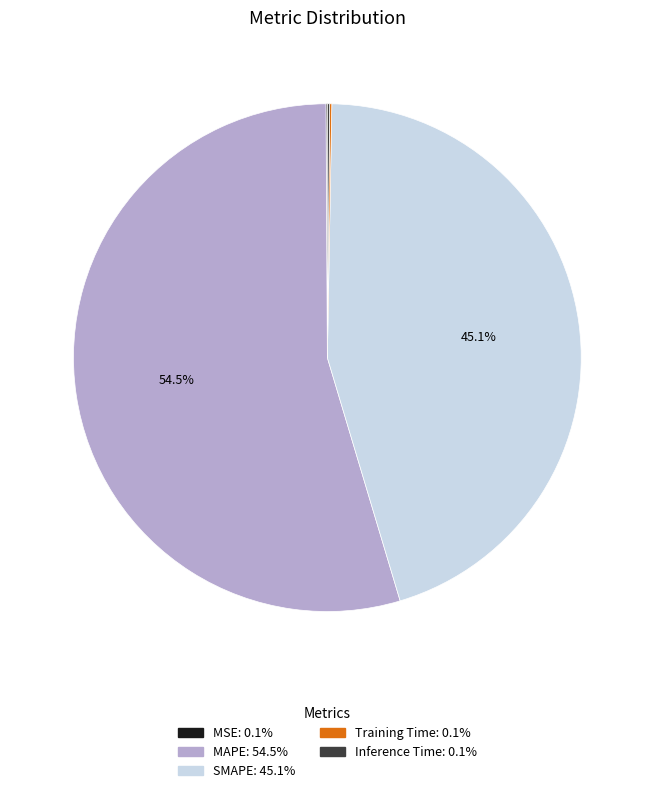

Does any single category account for the majority?

Yes